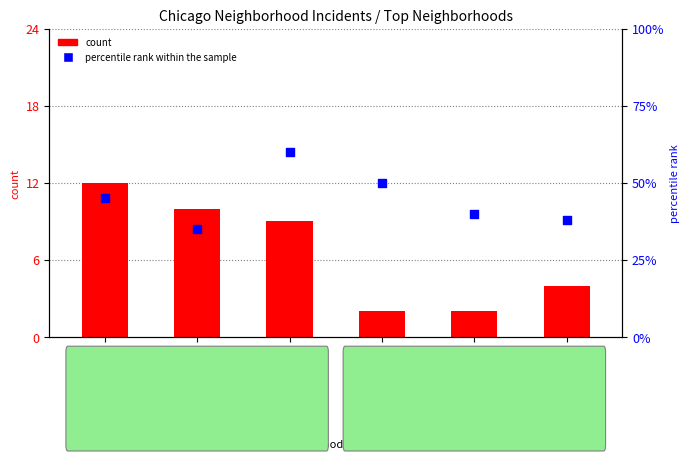

Which has a higher value, Chatham or Englewood?

Chatham